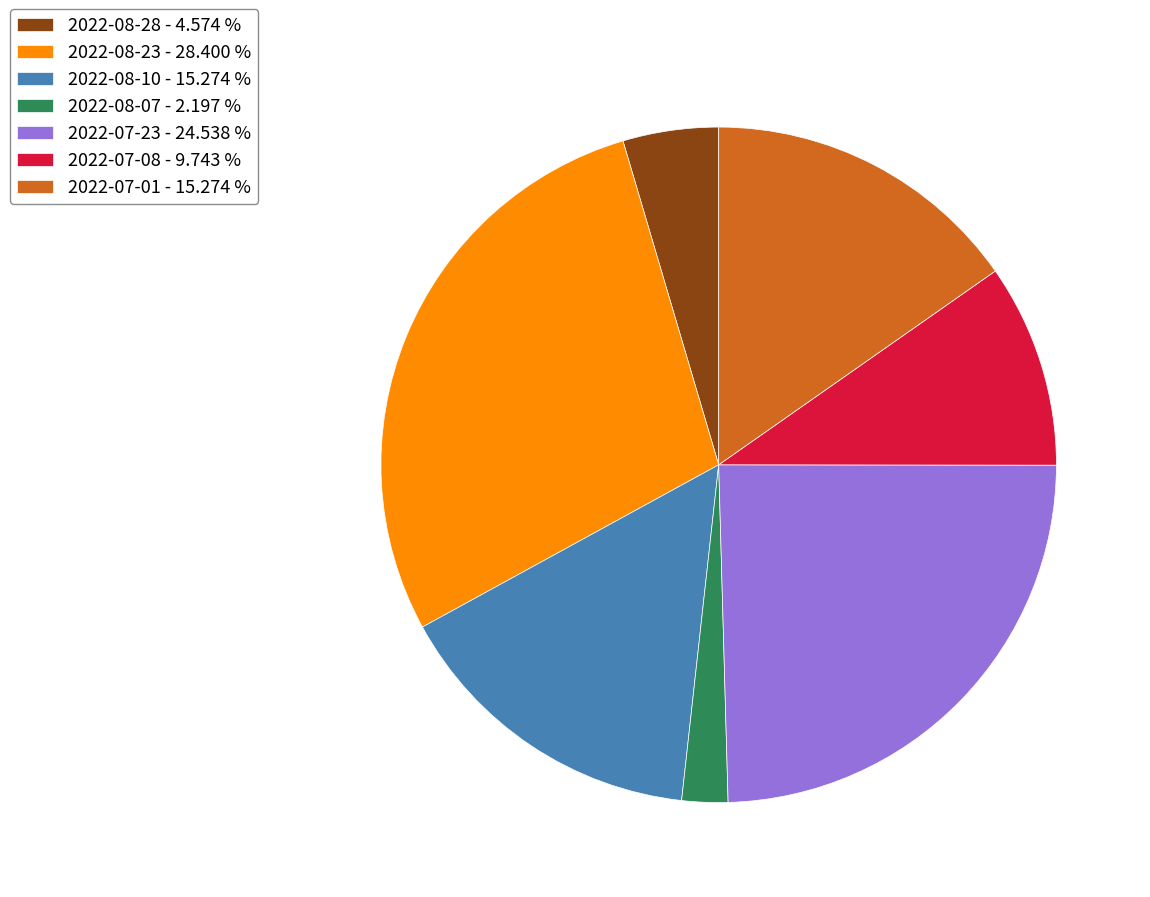

Is there any slice that represents more than half of the pie?

No